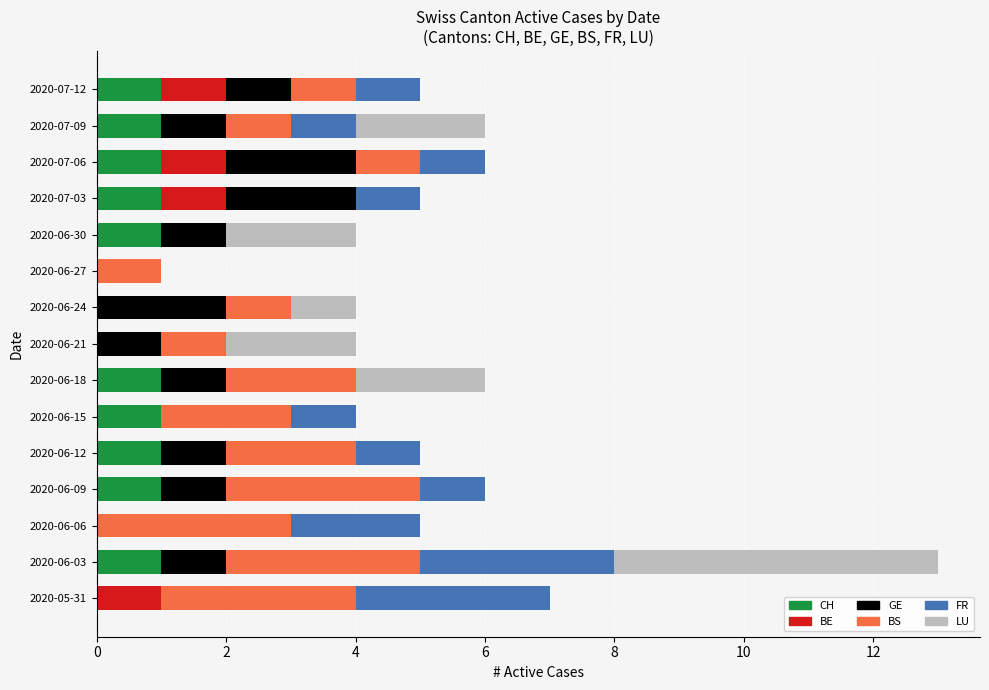

What is the total value across all series at 2020-07-12?

5